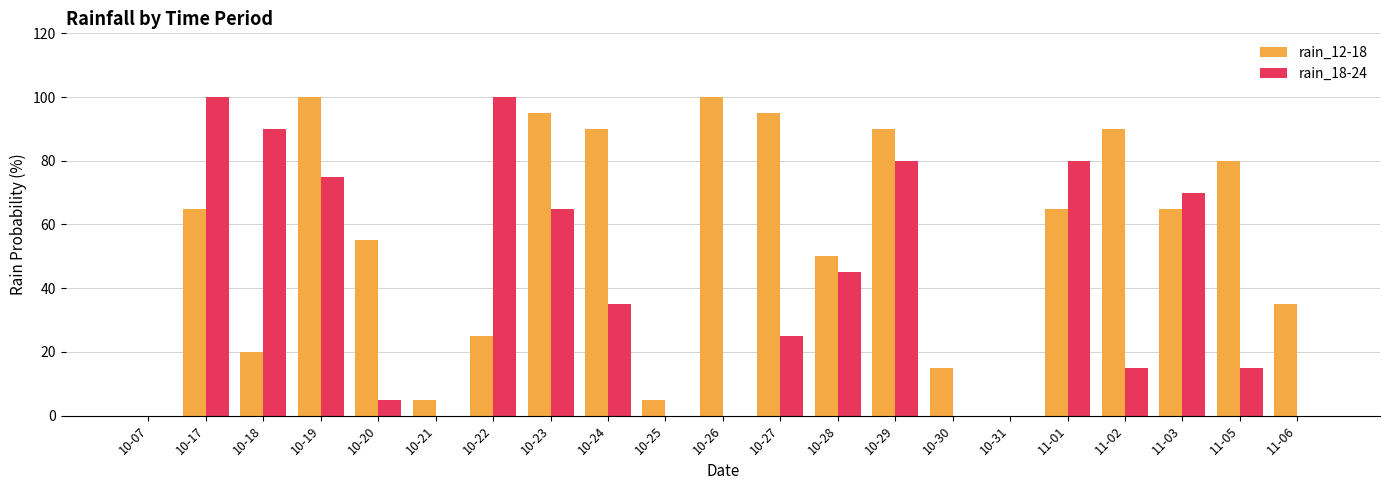

The rain_12-18 series shows 25 at 10-30. True or false?

False